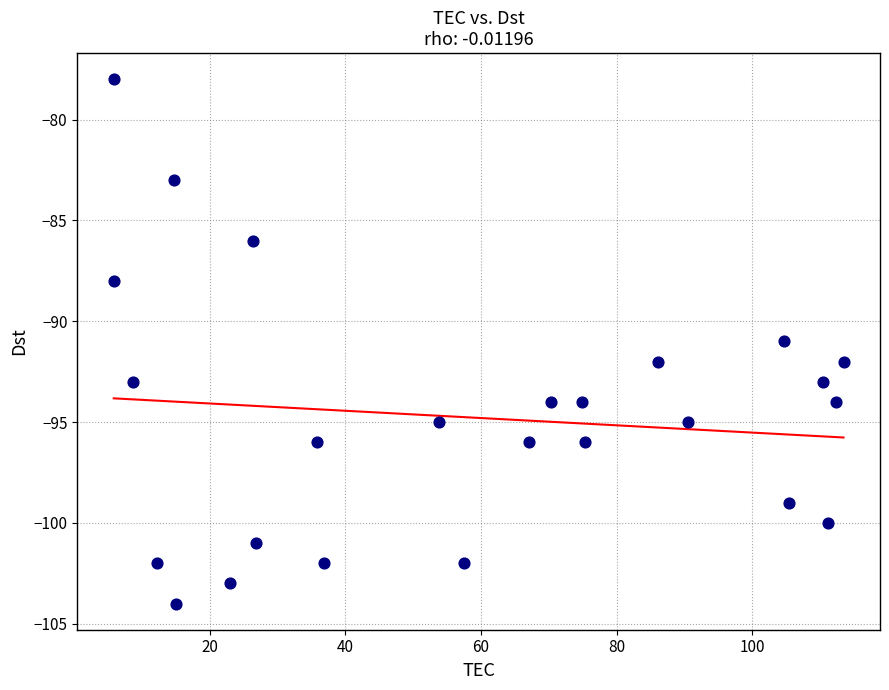

What is the range of Y values (max minus min)?

26